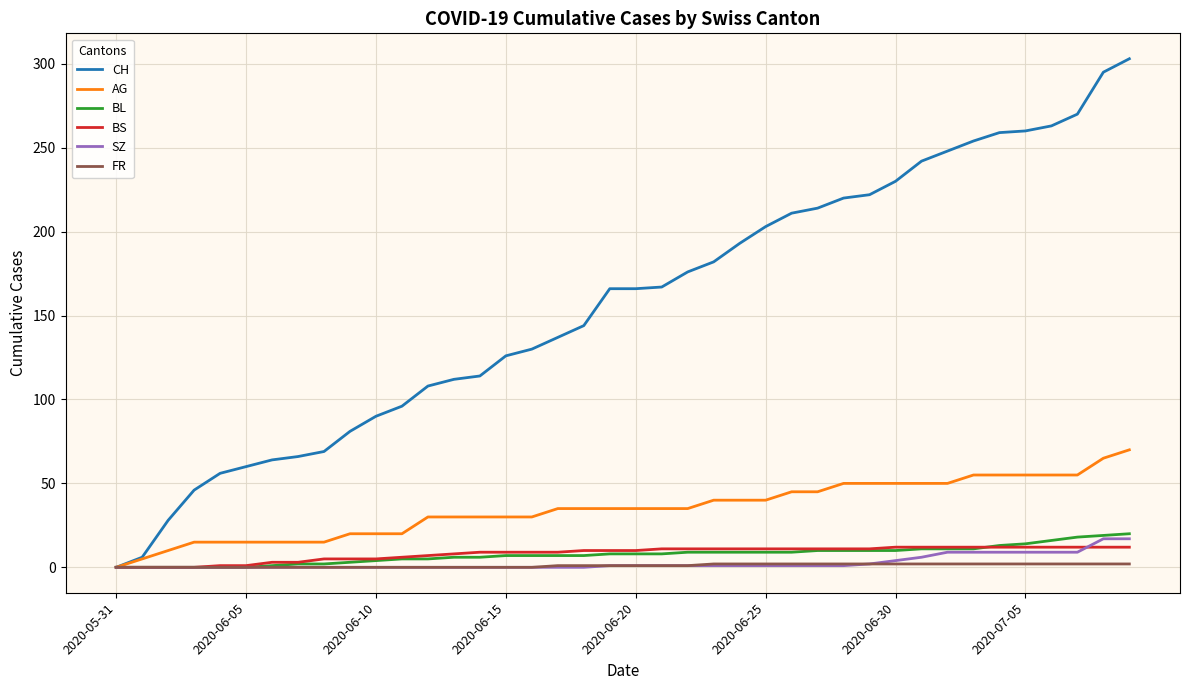

Which series has the widest spread of values?

CH